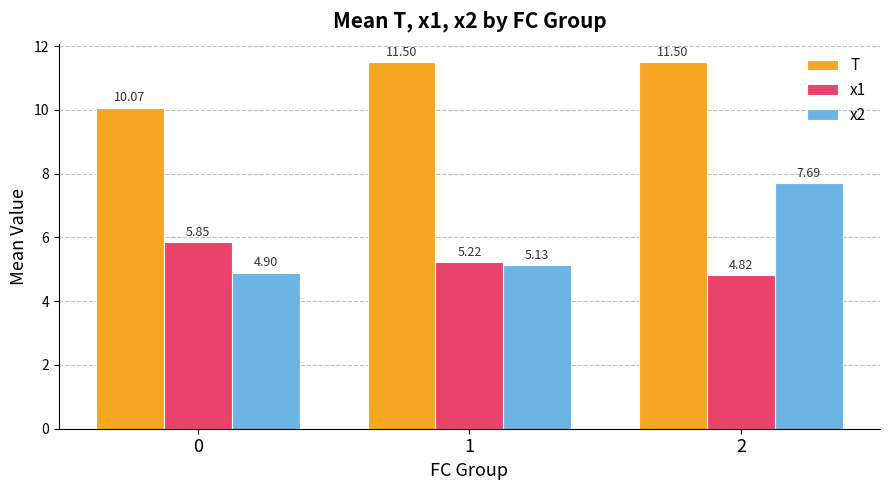

Which series has the largest total across all categories?

T